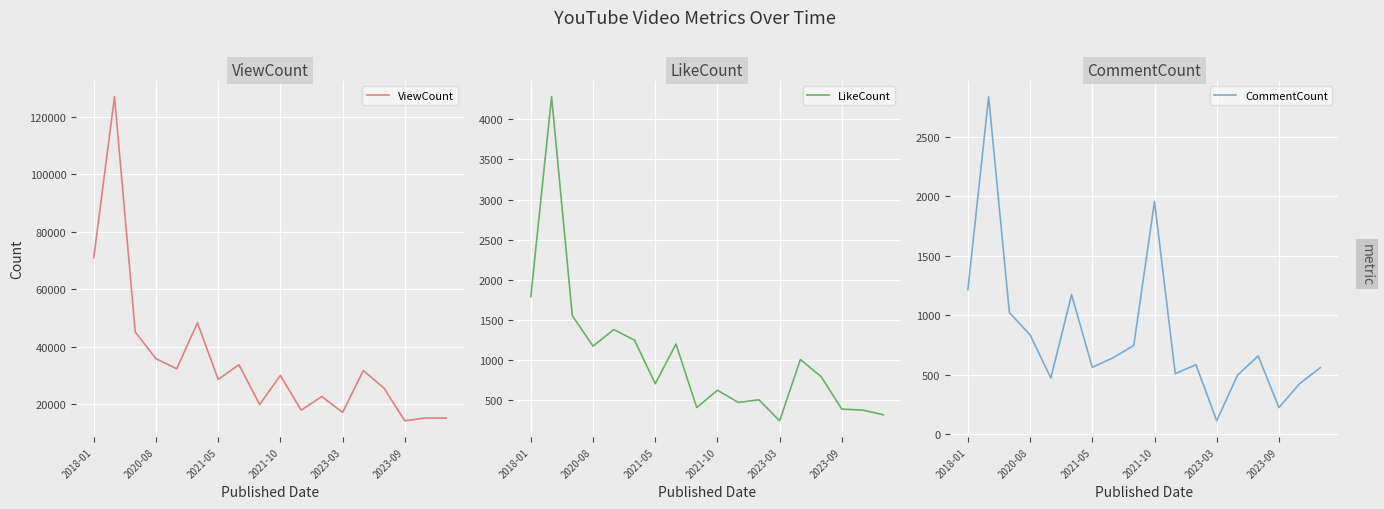

The CommentCount series shows 1053 at 2021-10. True or false?

False